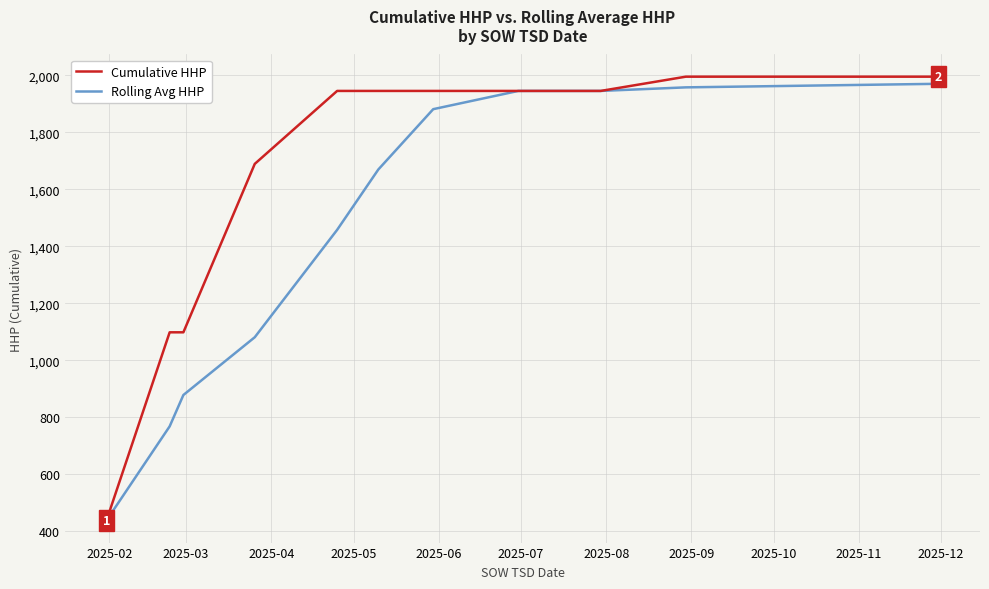

True or false: Rolling Avg HHP has more than 2 points higher than both neighbors.

False